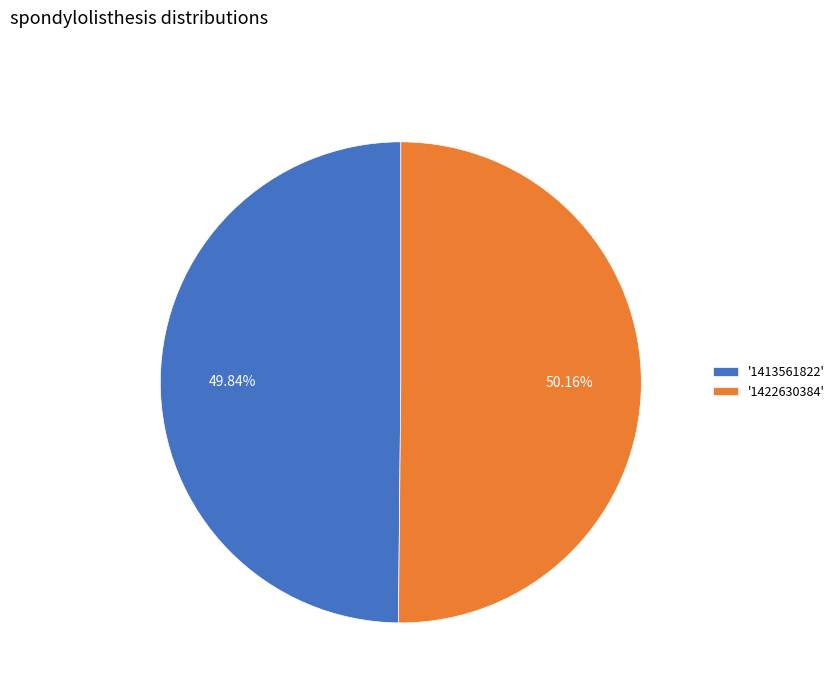

Approximately how many times larger is the value at '1422630384' compared to '1413561822'?

1.0